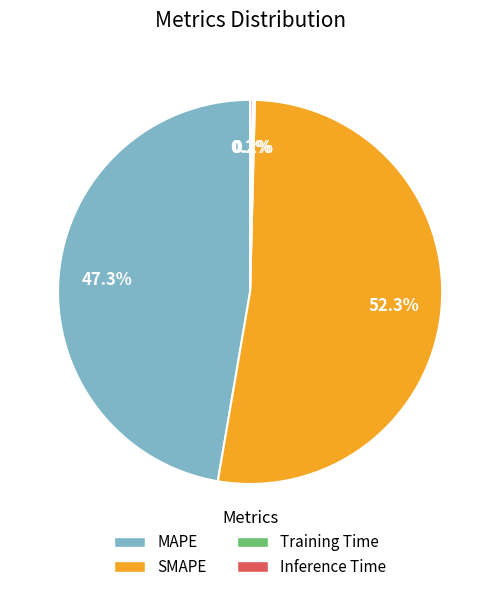

Approximately how many times larger is the value at MAPE compared to SMAPE?

0.9